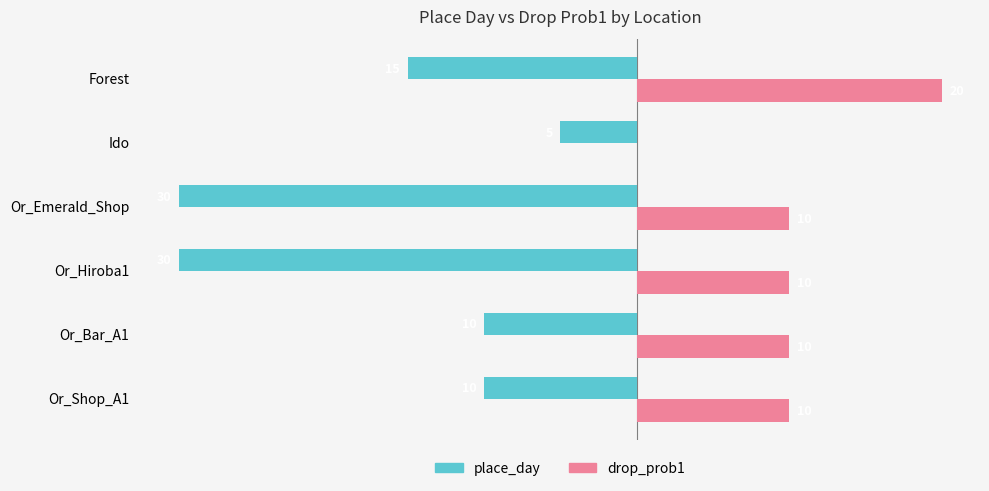

Where is place_day nearest to the value -17?

Forest